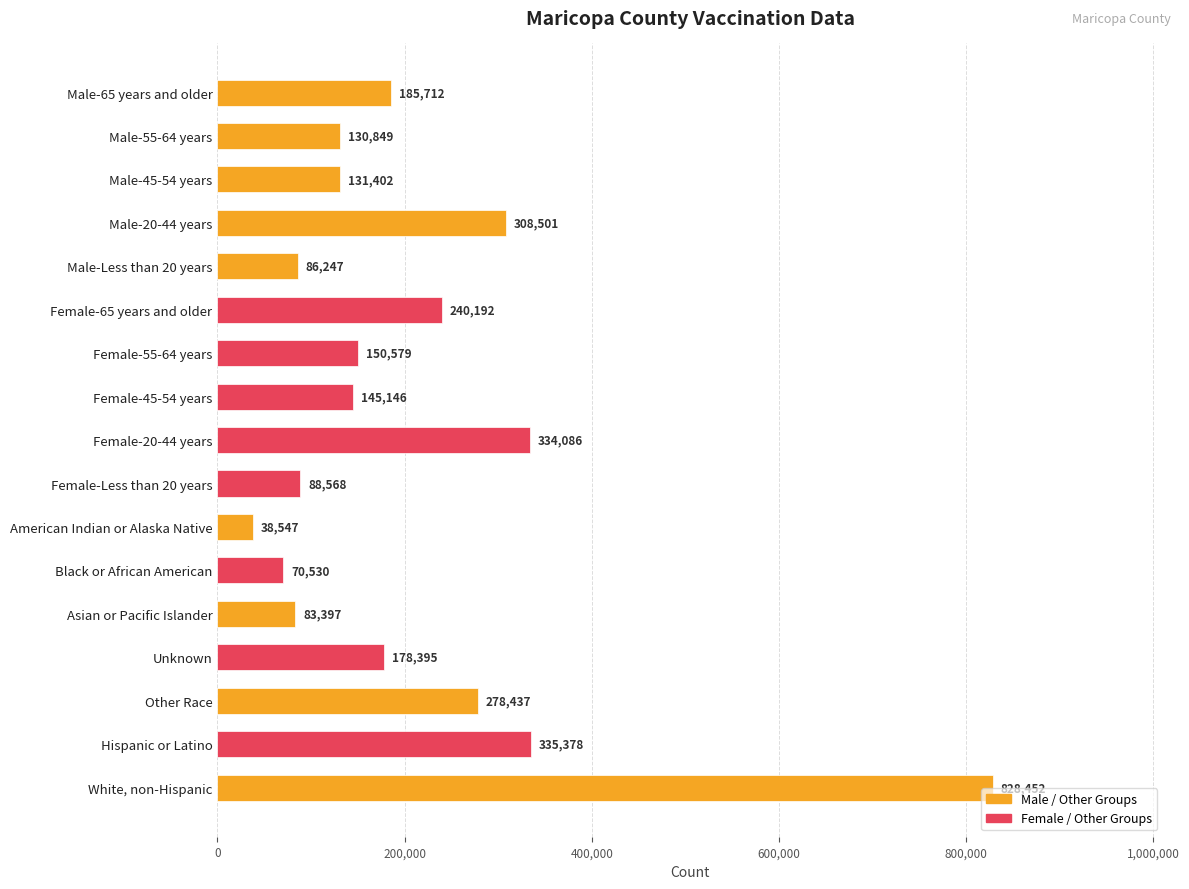

Does the chart contain any negative values?

No